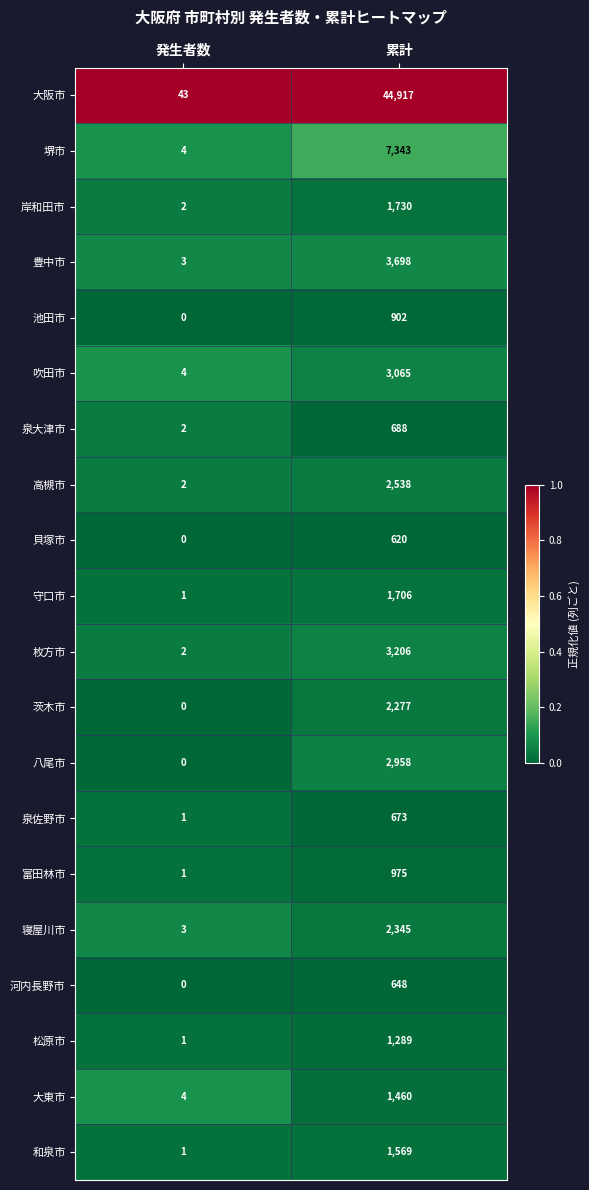

What is the spread (max minus min) of values at 発生者数?

43